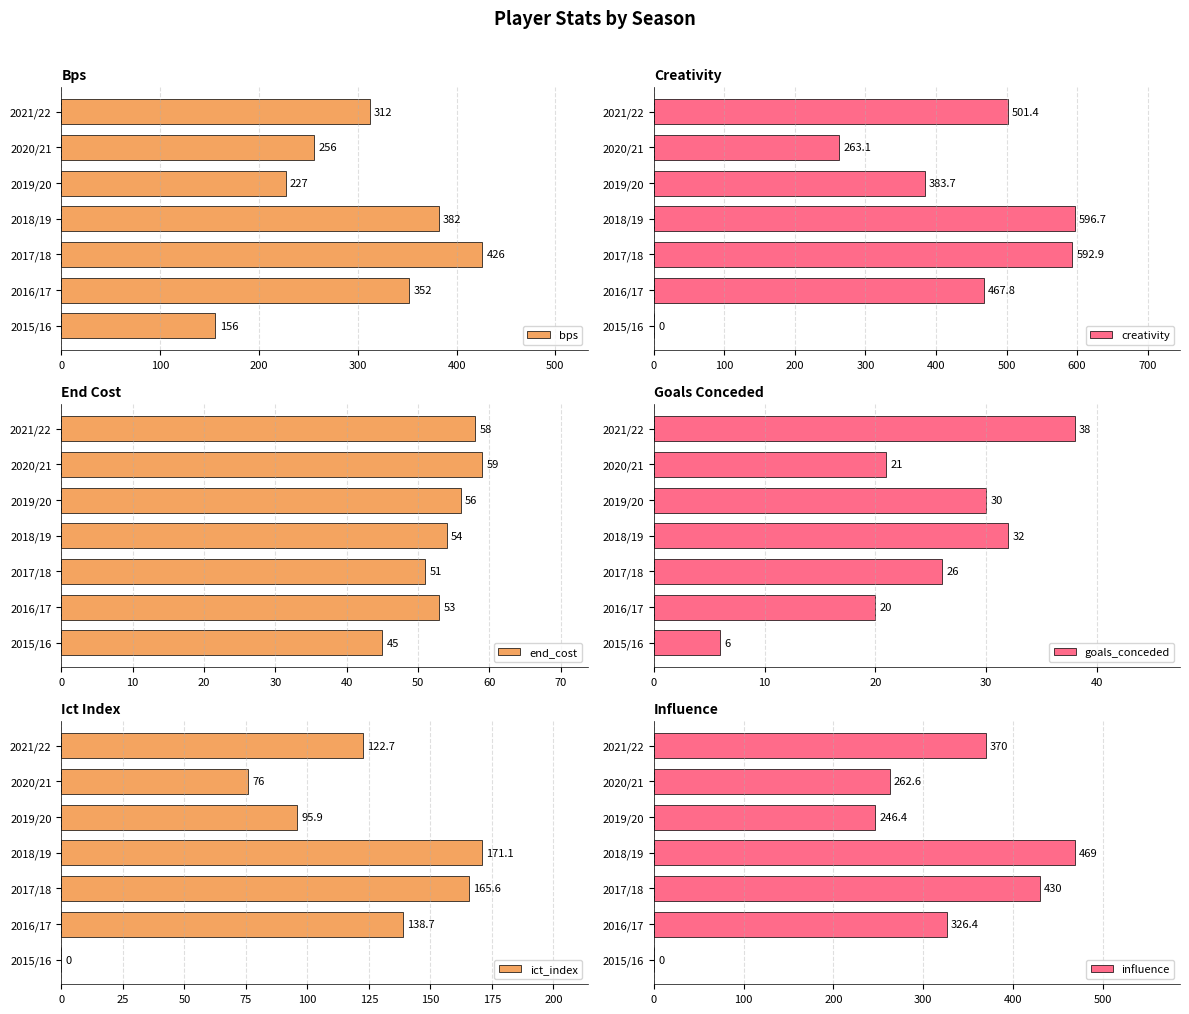

Are the bars horizontal?

Yes